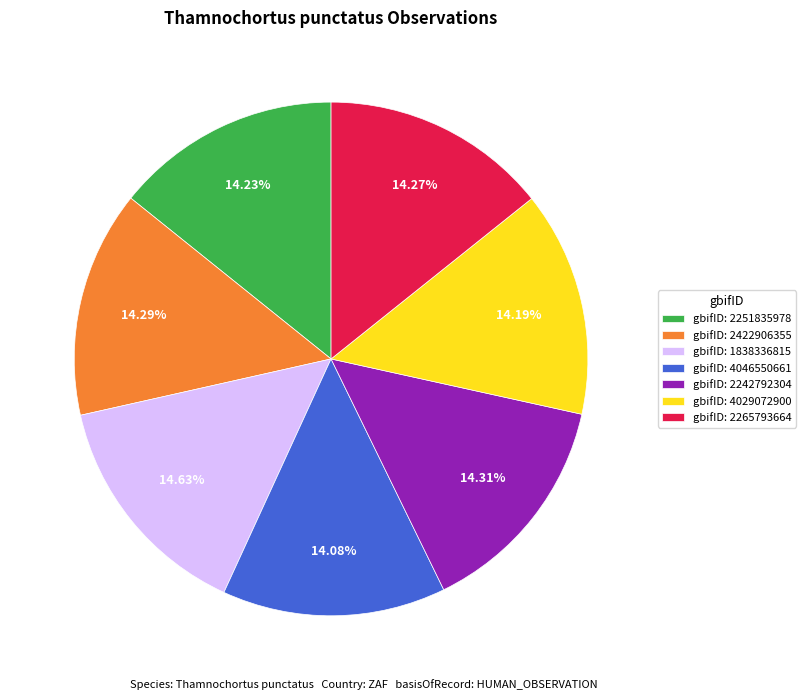

Does gbifID: 2422906355 represent more than half of the total?

No